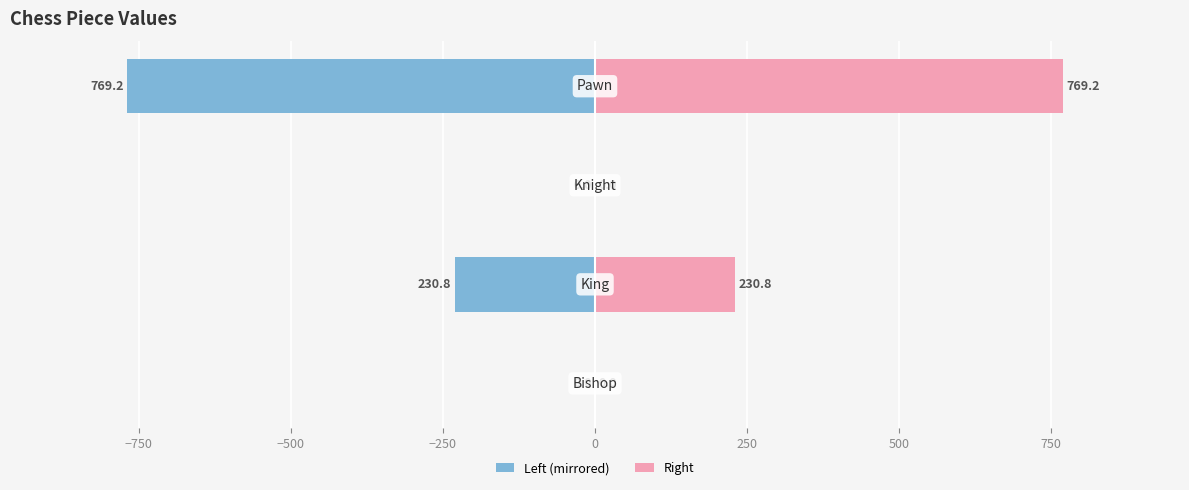

At how many categories does at least one series exceed 609?

1